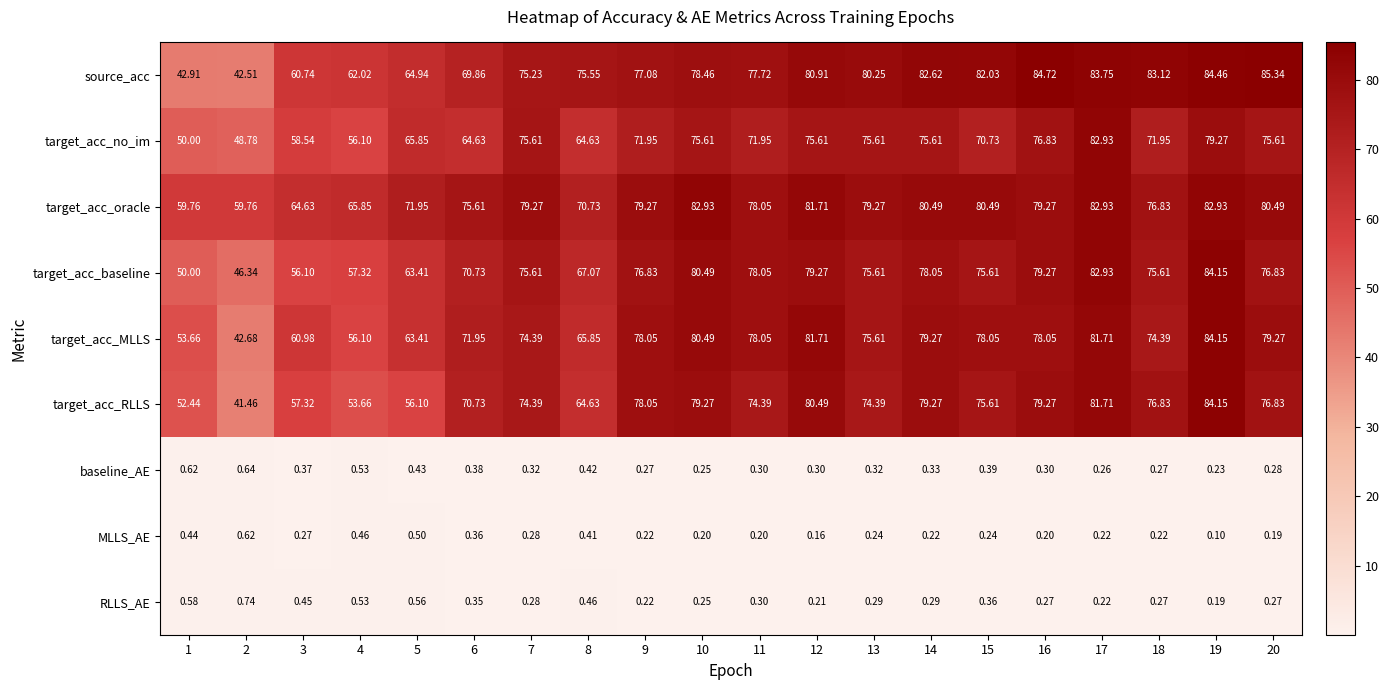

Which series has the largest range (max minus min)?

source_acc